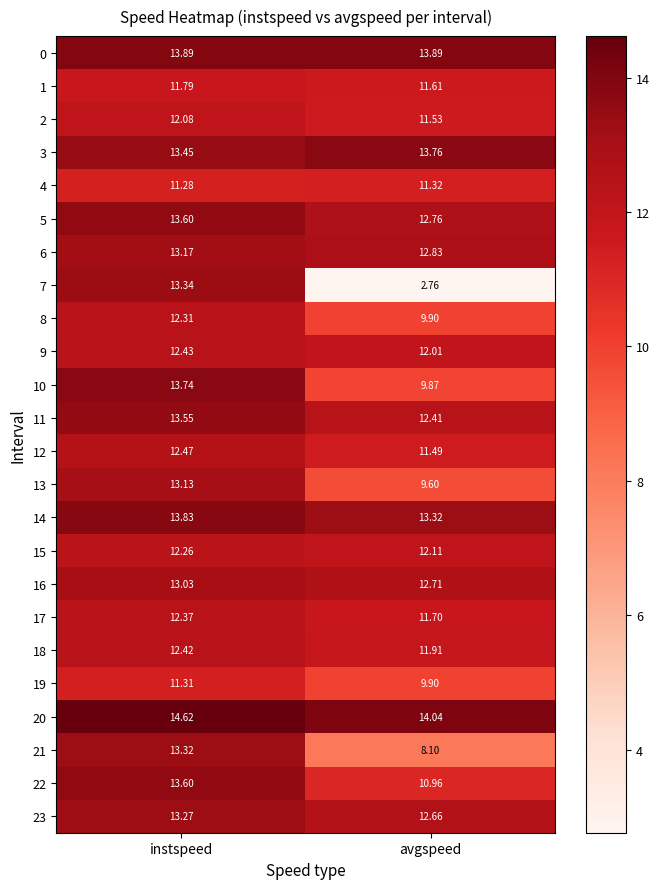

At how many categories does at least one series exceed 14?

2